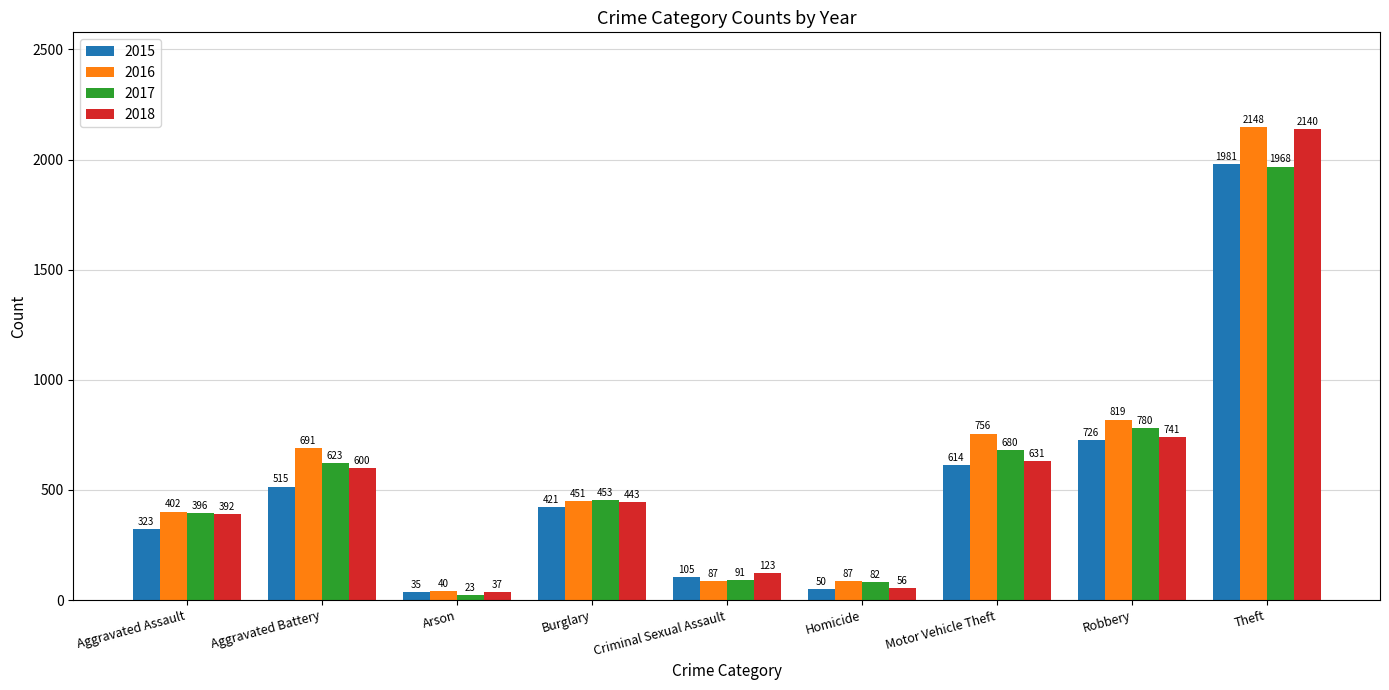

At which category does the chart reach its peak across all series?

Theft